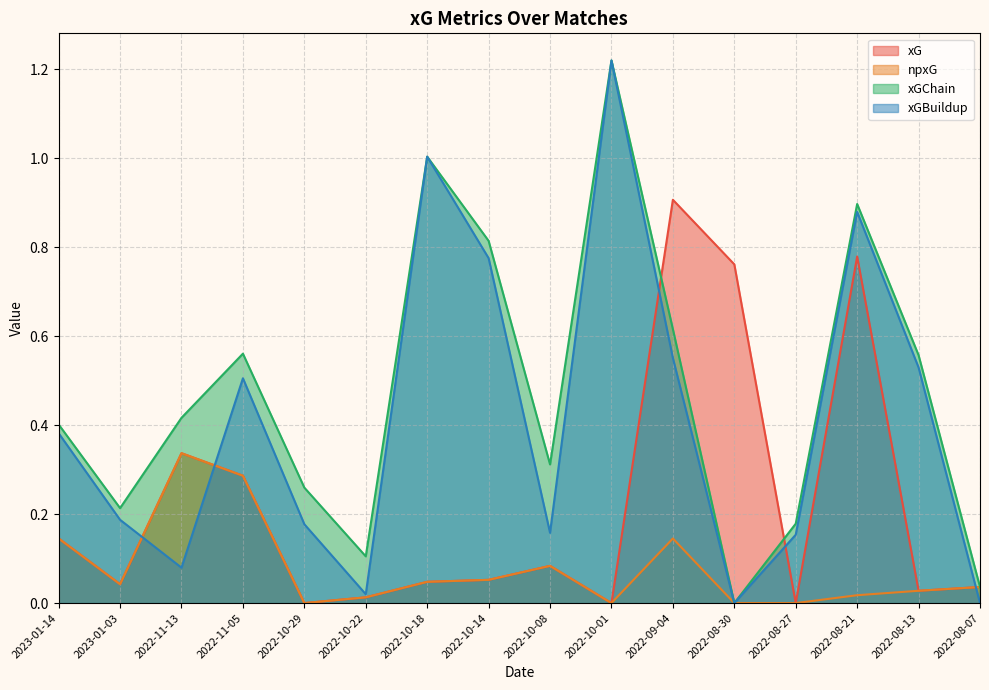

Which series has the largest range (max minus min)?

xGChain